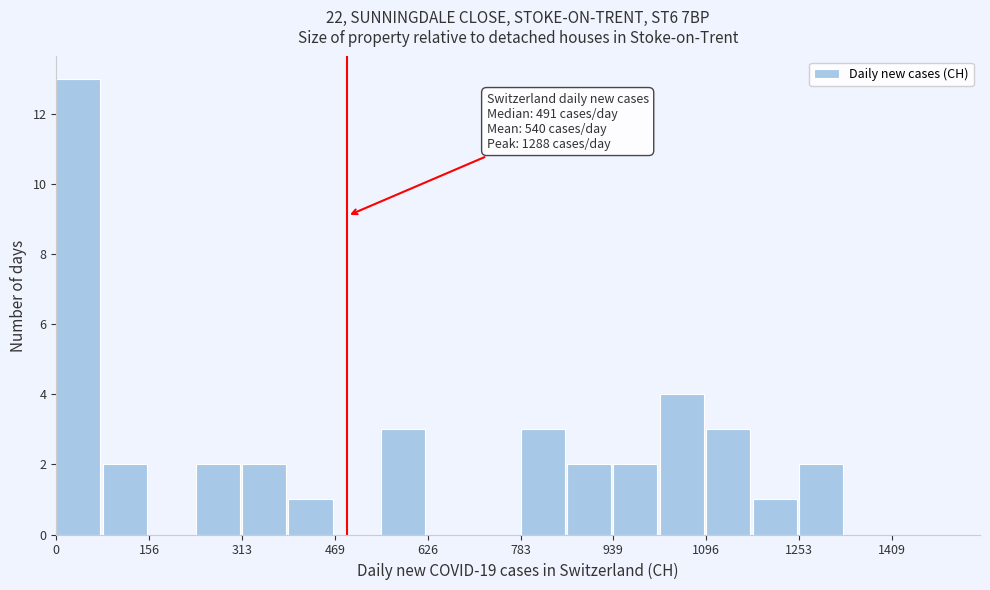

Read against the x-axis, roughly where is the centre of the tallest bar?

40